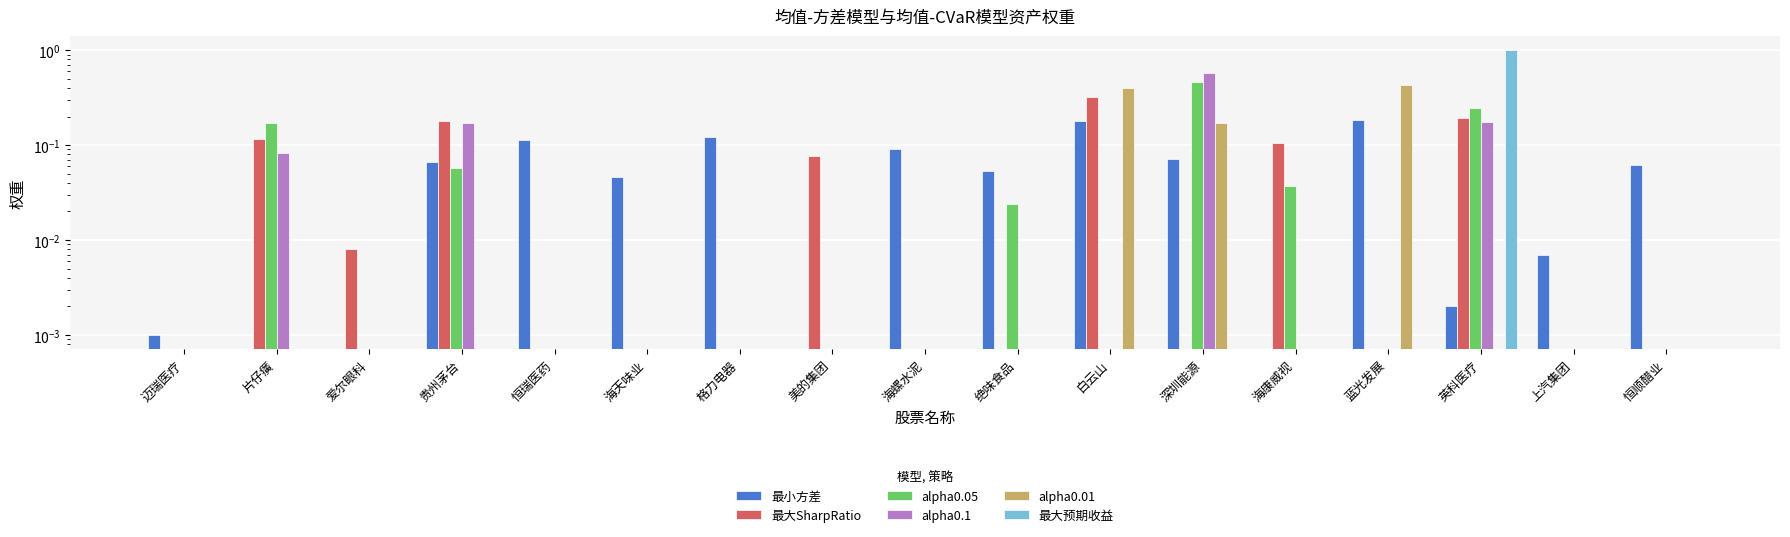

Is the value of alpha0.05 at 贵州茅台 greater than the value of 最大预期收益 at 绝味食品?

Yes